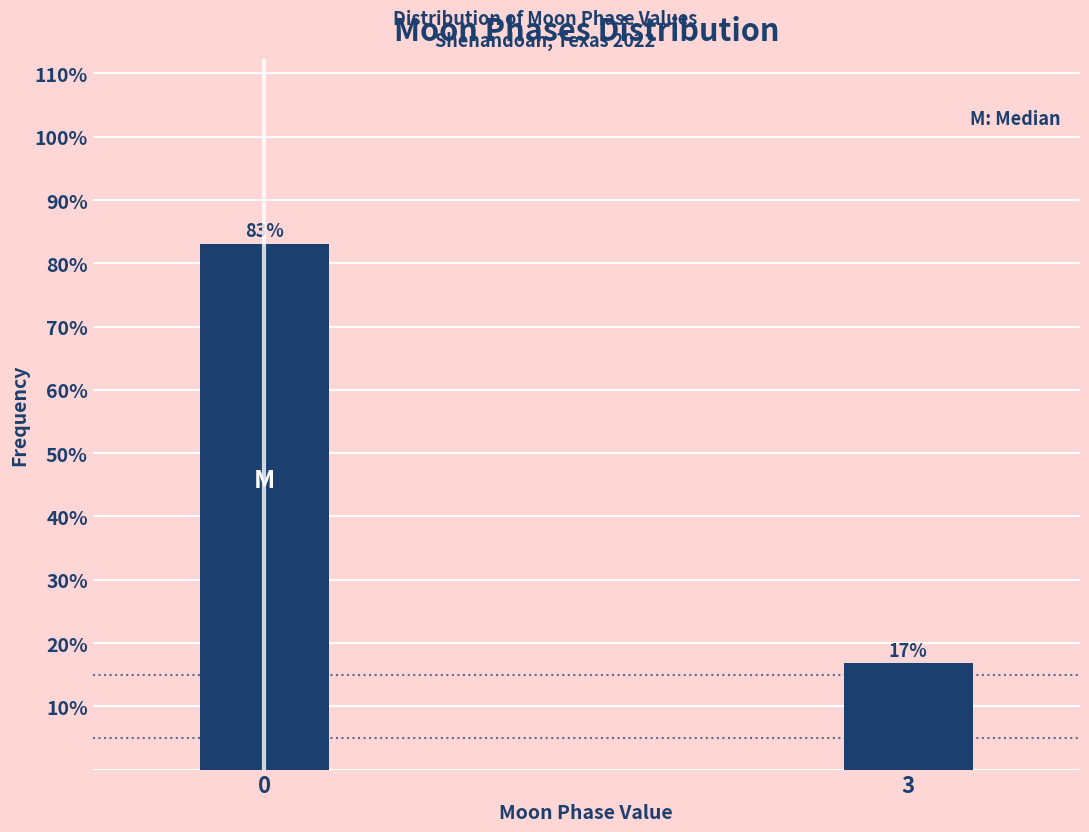

What is the maximum value shown in the chart?

83.1